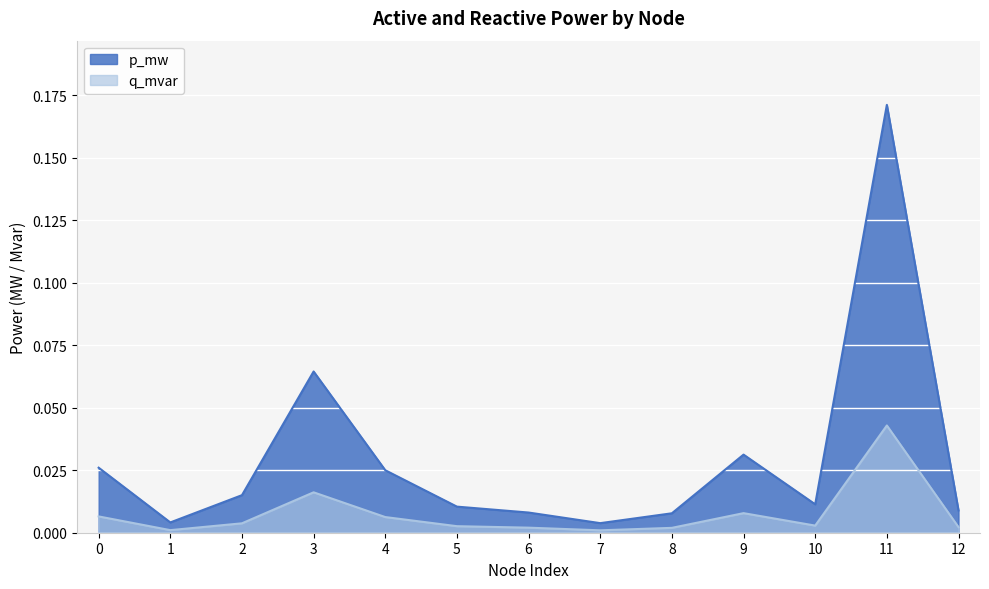

True or false: q_mvar and p_mw cross at least once.

False